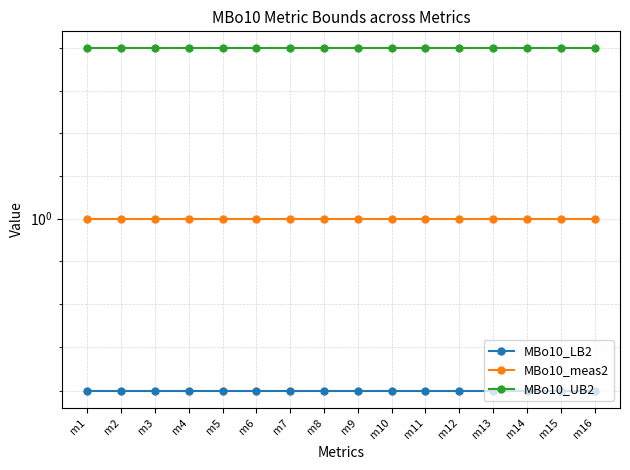

What is the highest value of the MBo10_UB2 series?

1.0